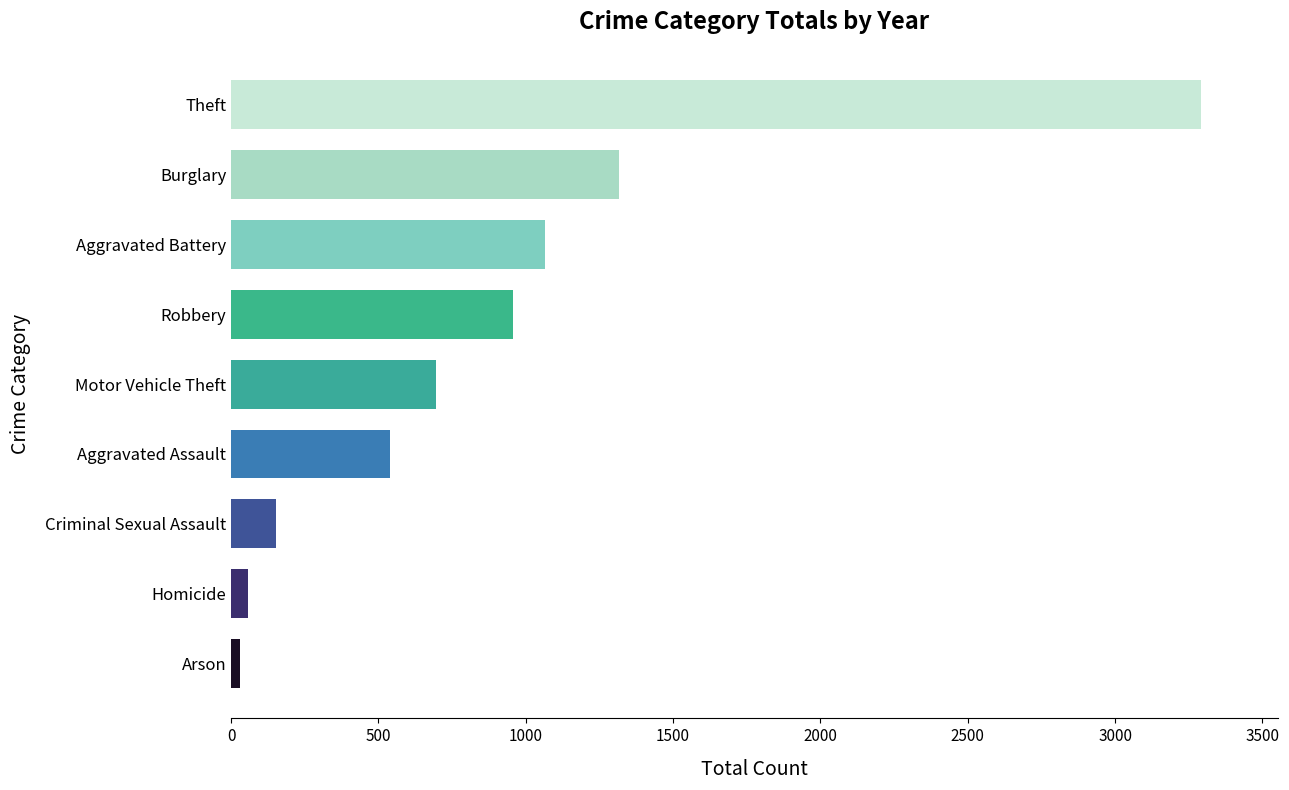

List the labels in order of value, largest first.

Theft, Burglary, Aggravated Battery, Robbery, Motor Vehicle Theft, Aggravated Assault, Criminal Sexual Assault, Homicide, Arson